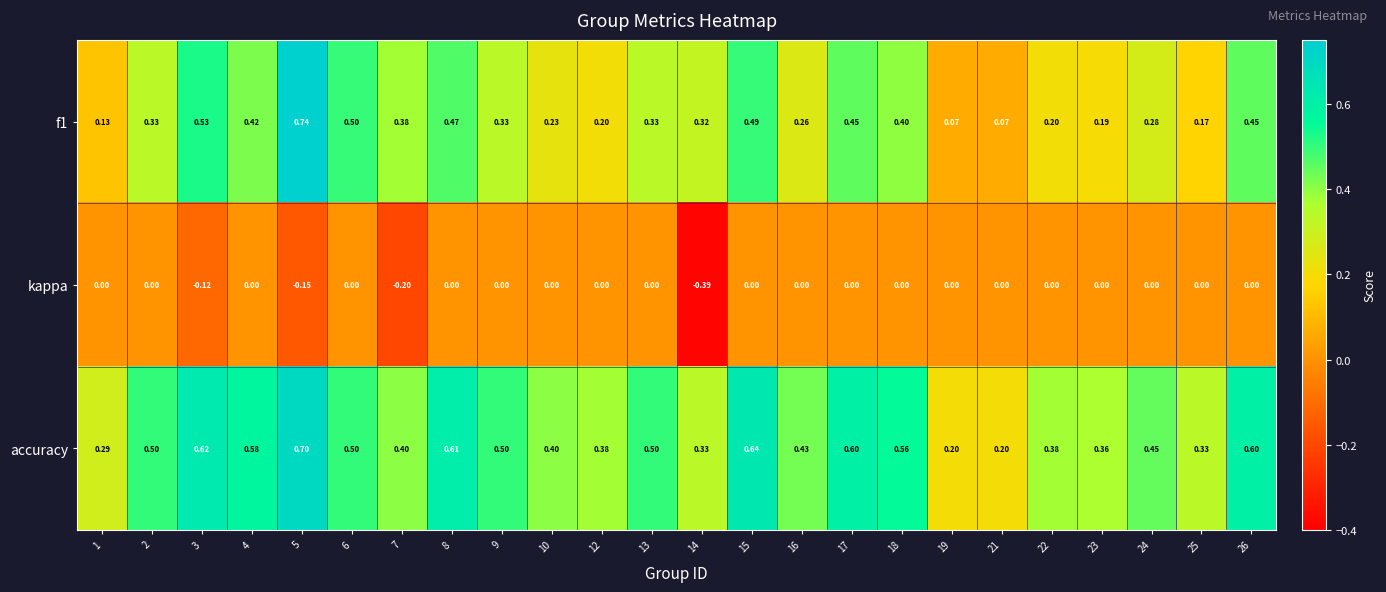

List the series in order of their peak value, lowest first.

kappa, accuracy, f1